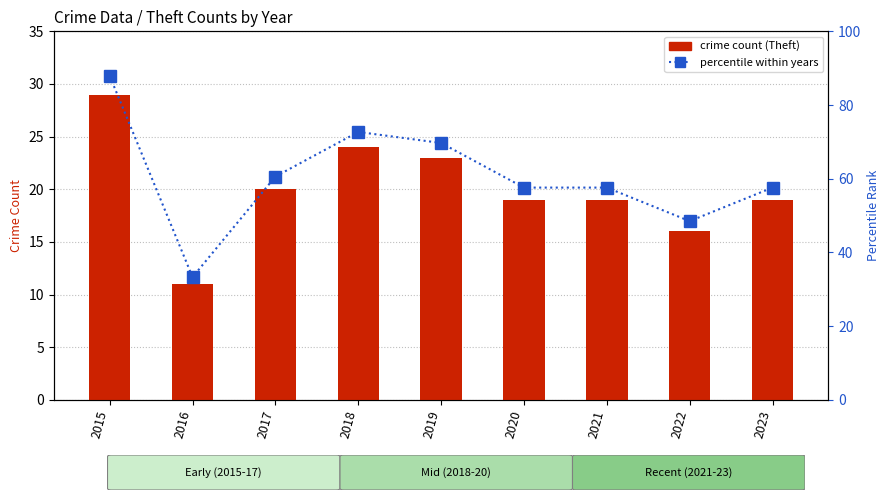

Which has a higher value, 2017 or 2018?

2018